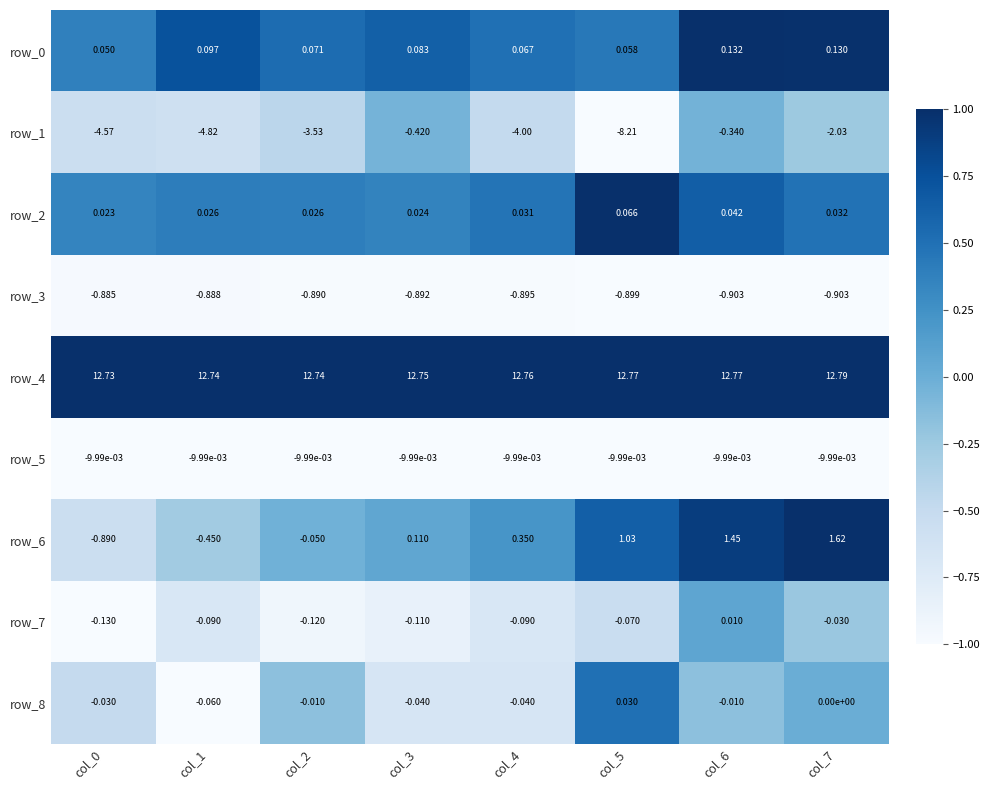

At which category does the chart reach its peak across all series?

col_7